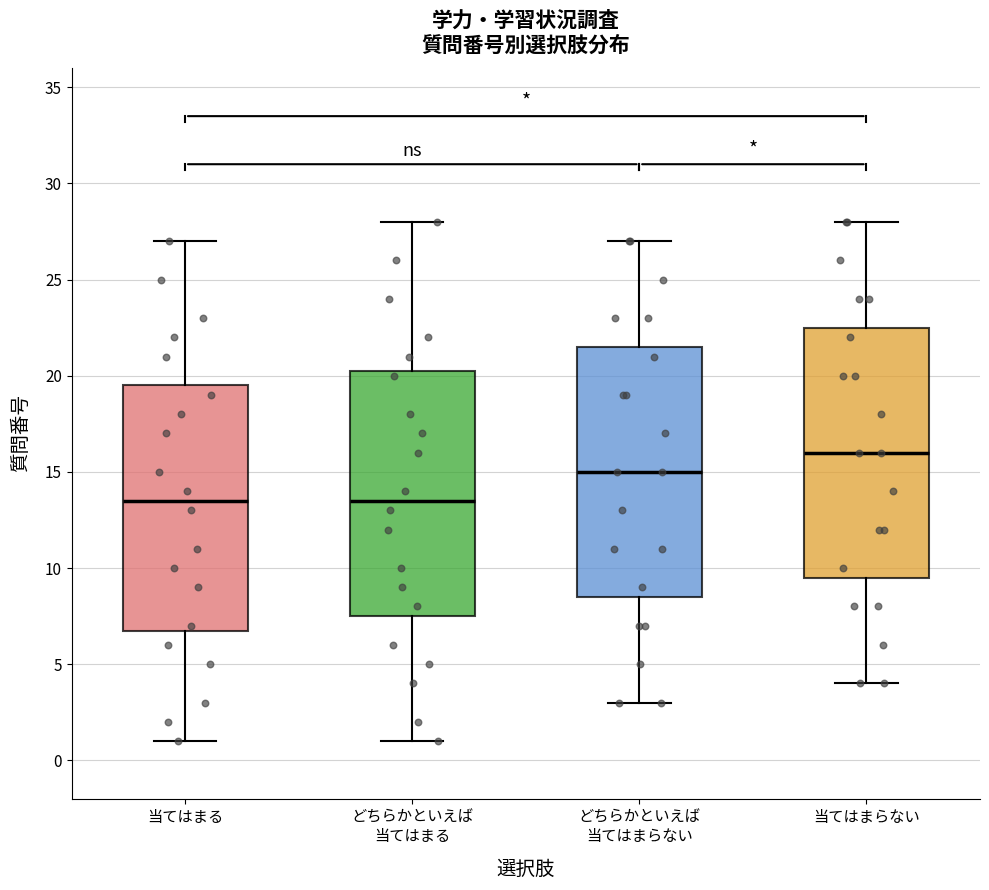

Which box has the highest median line?

当てはまらない